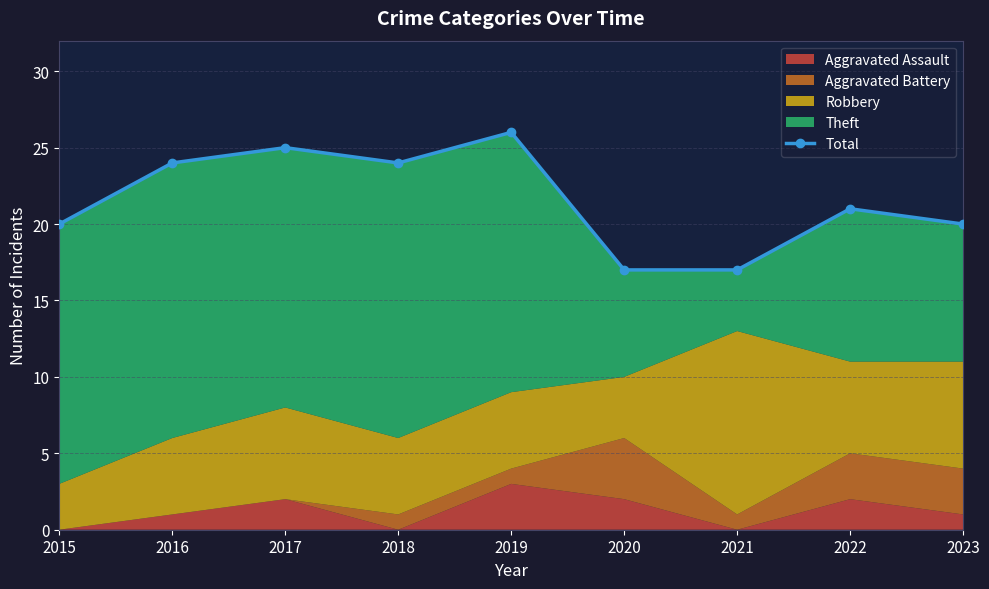

Rank the categories by value from lowest to highest.

2020, 2021, 2015, 2023, 2022, 2016, 2018, 2017, 2019